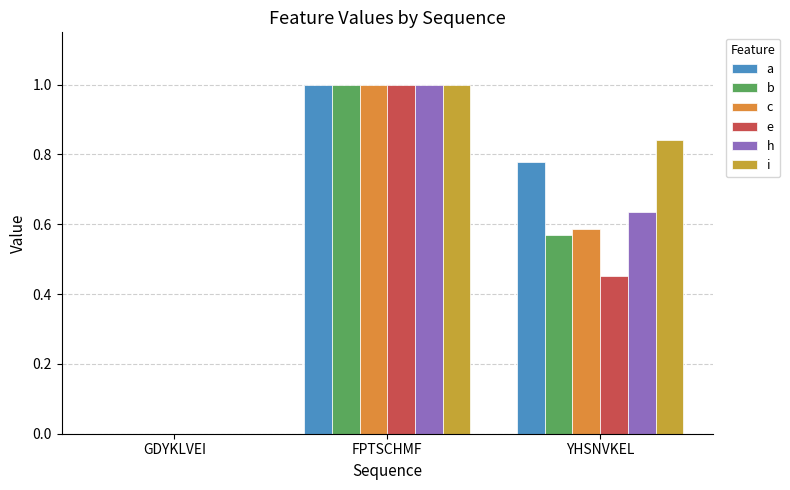

At which label is a closest to 0?

GDYKLVEI